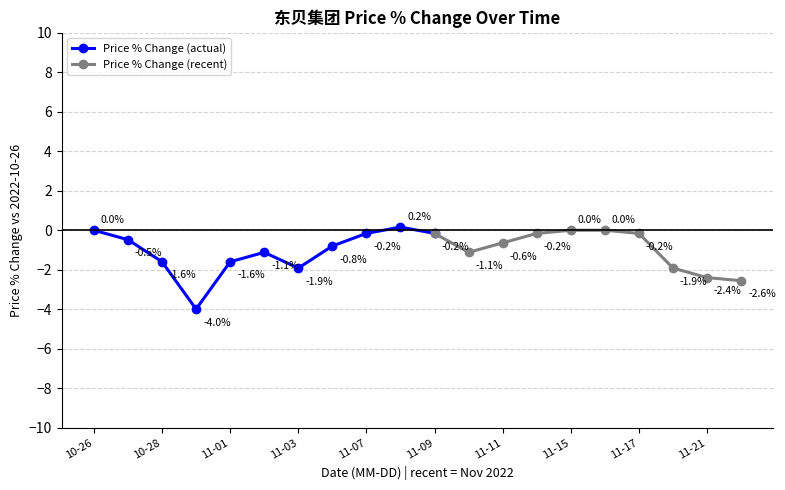

In Price % Change (actual), how many points are higher than both neighbors (excluding endpoints)?

2